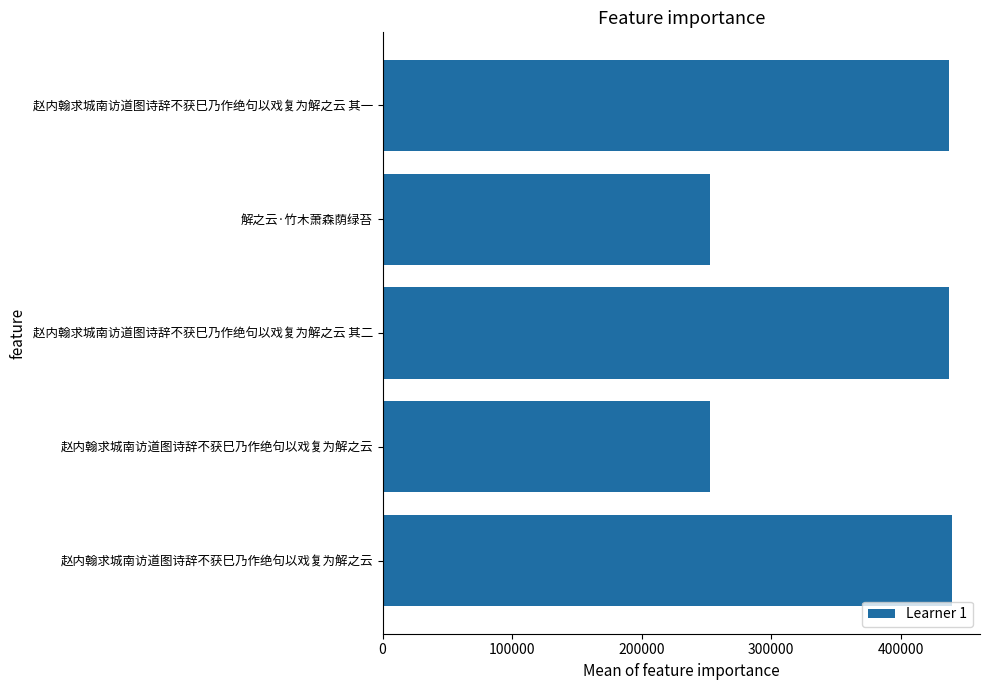

How many series are shown in this chart?

1